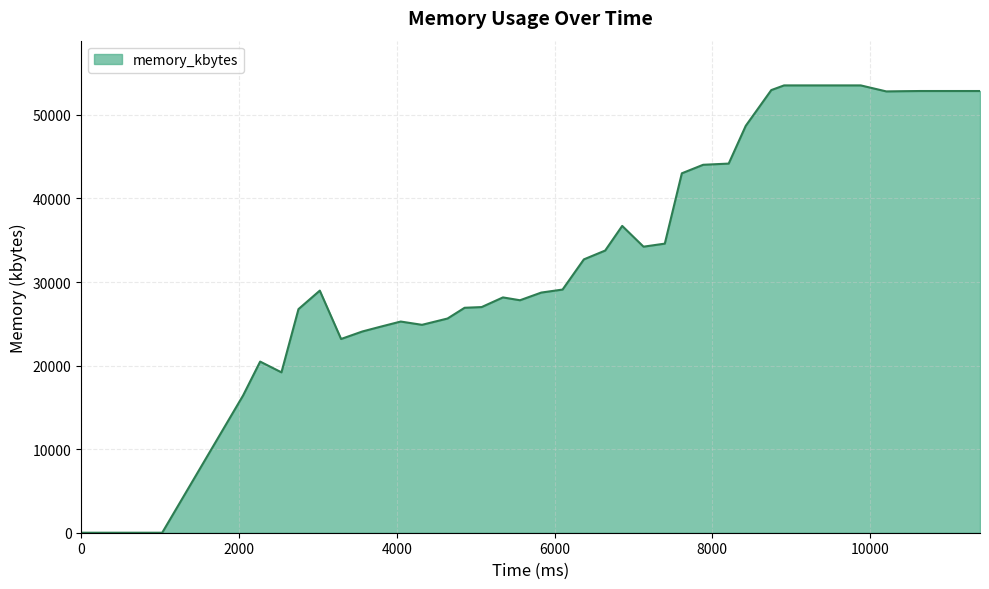

What is the difference between the maximum and minimum values?

53532